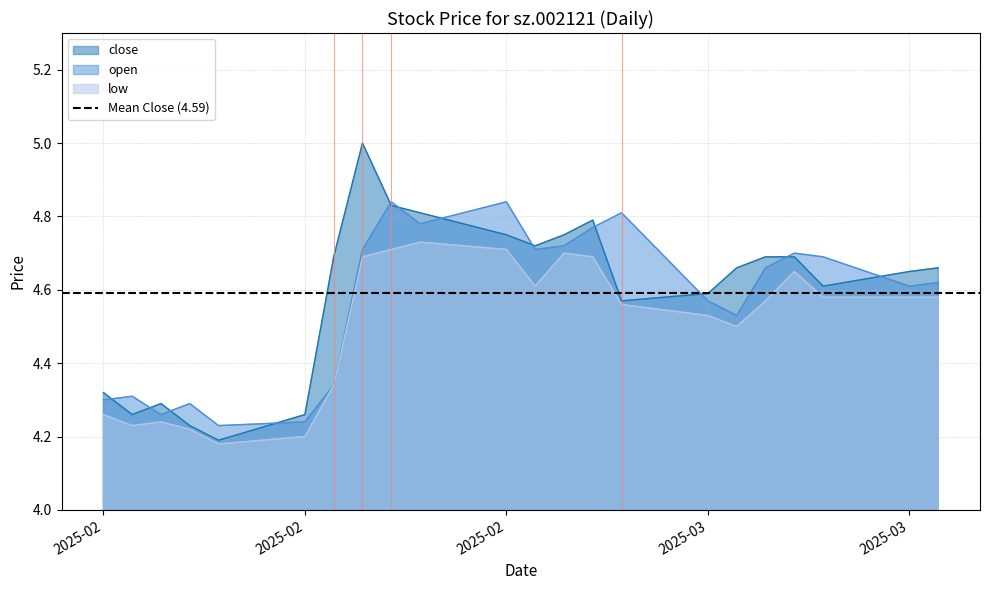

Rank the series by their maximum value, from lowest to highest.

low, open, close